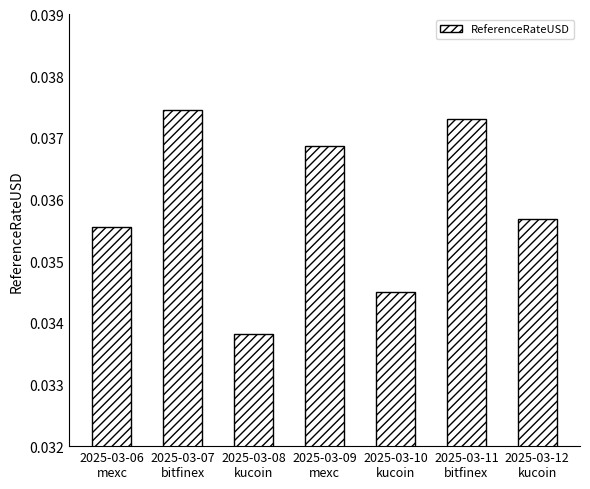

What position from the left is 2025-03-11
bitfinex?

6